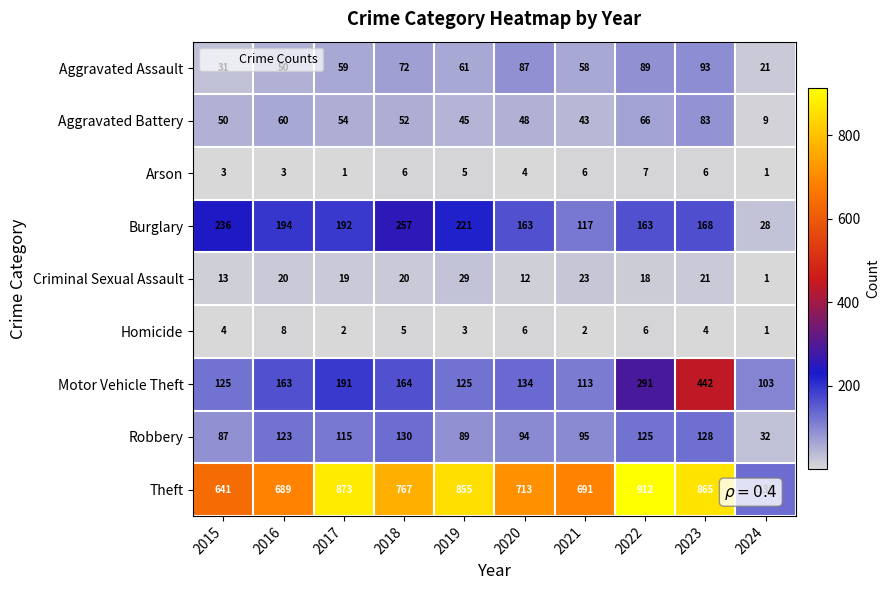

At which label does Robbery first exceed 115?

2016